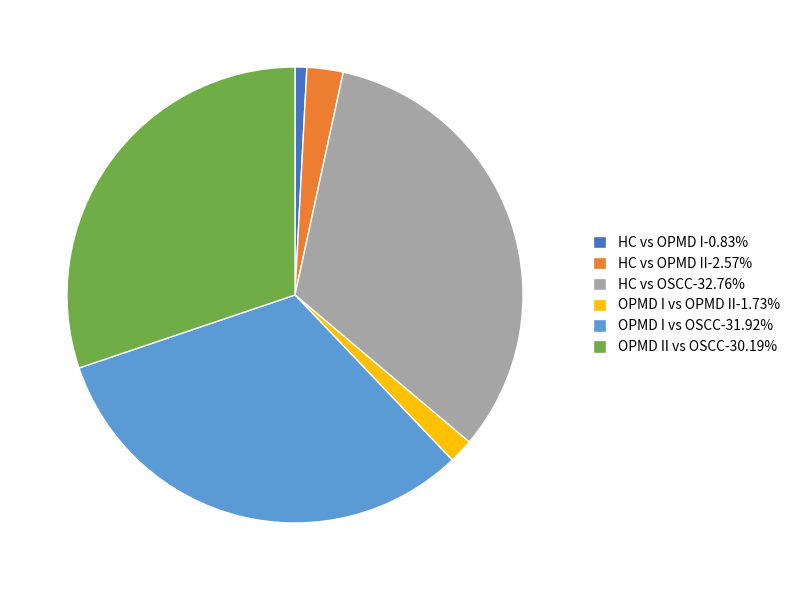

Combined, do OPMD II vs OSCC-30.19% and OPMD I vs OPMD II-1.73% account for over 50%?

No